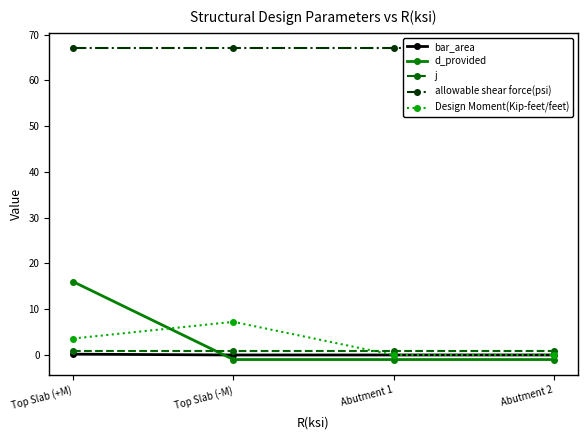

True or false: allowable shear force(psi) has more than 0 interior local peaks.

False